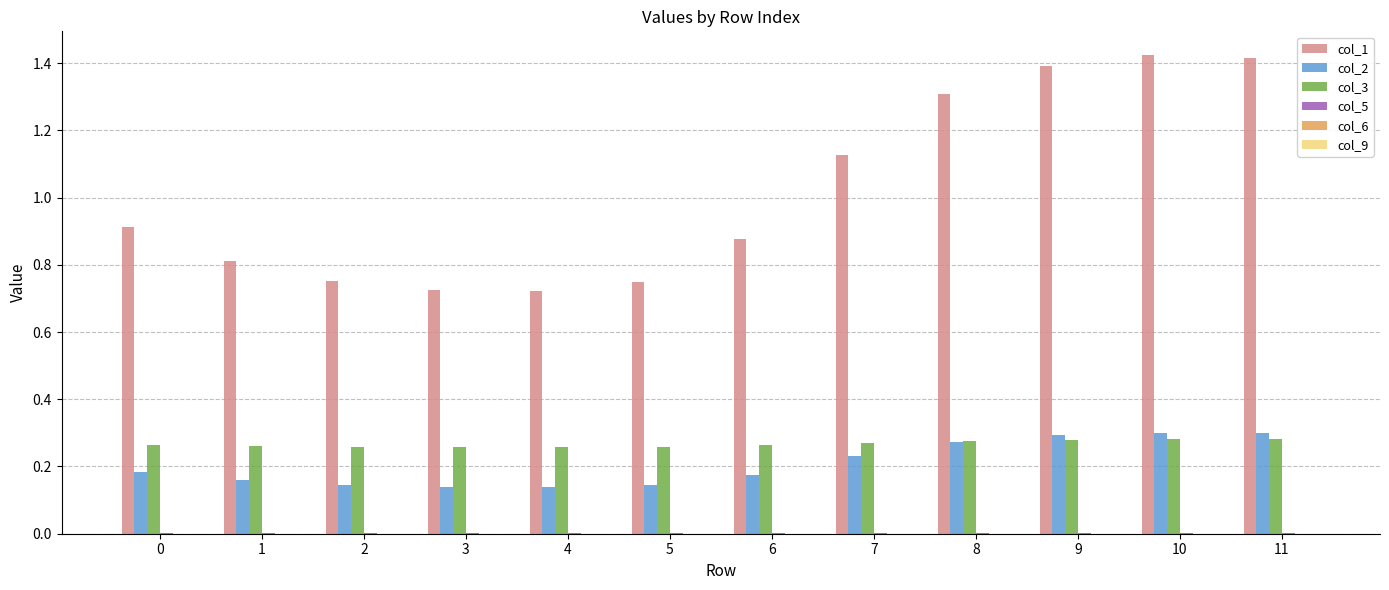

The col_1 series shows 0.2 at 2. True or false?

False